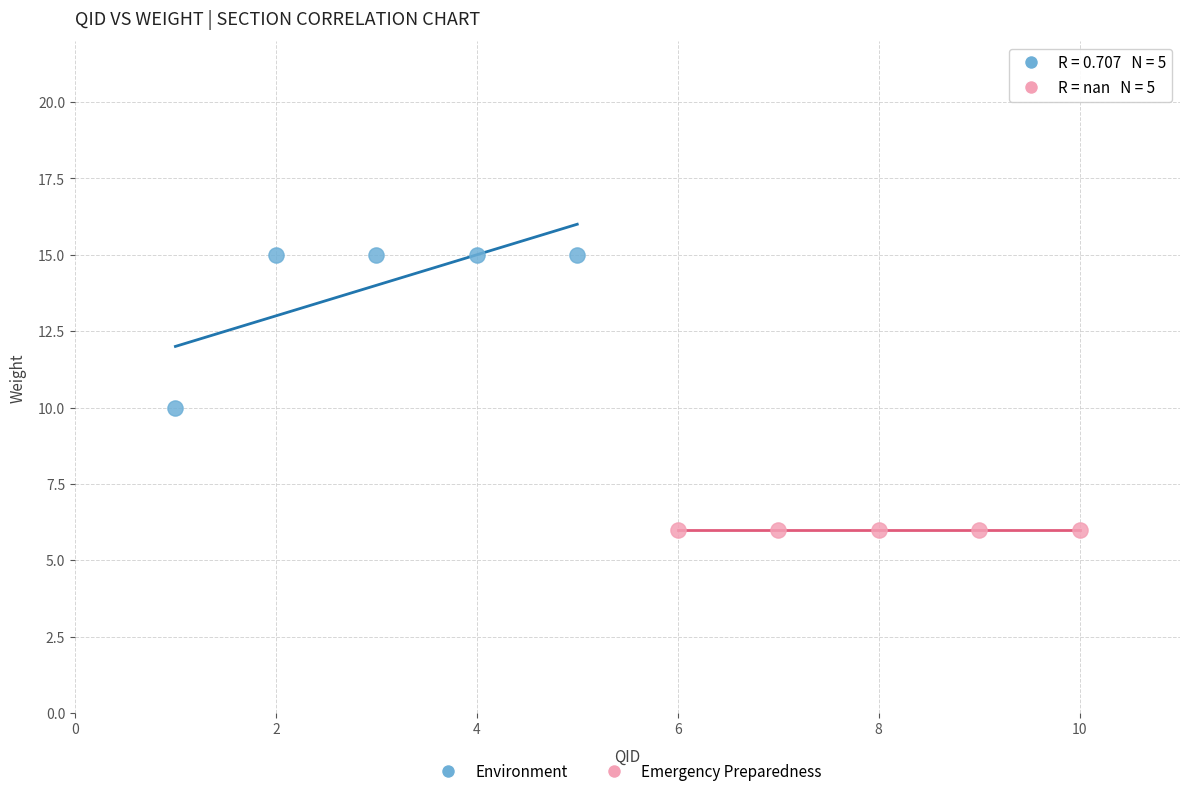

Which series contains the highest Y value?

Environment